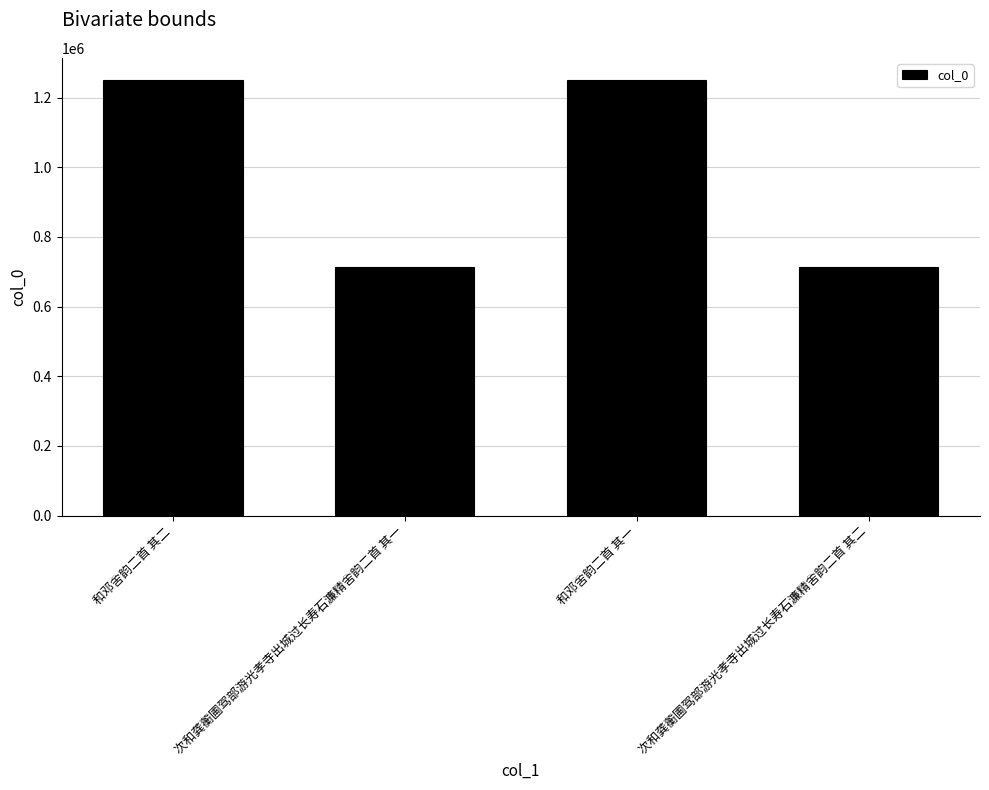

What is the maximum value shown in the chart?

1251678